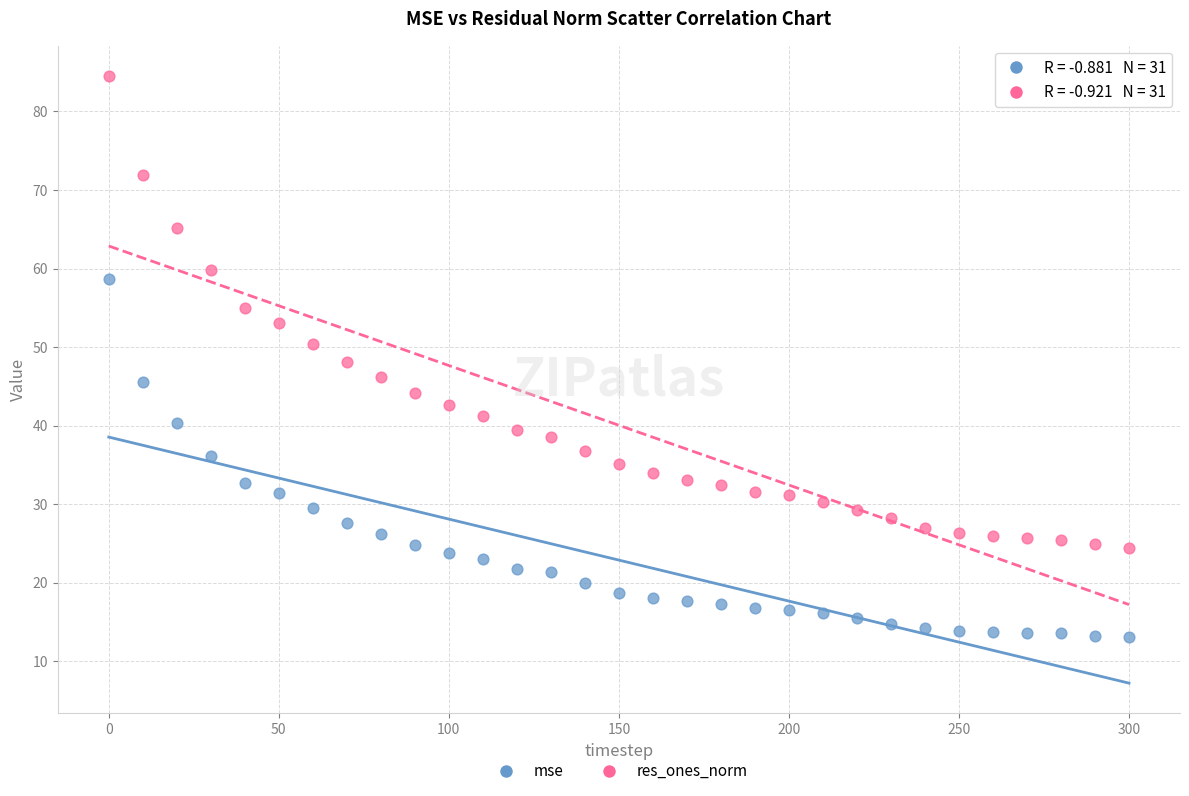

What are all the series names shown in the legend?

mse, res_ones_norm